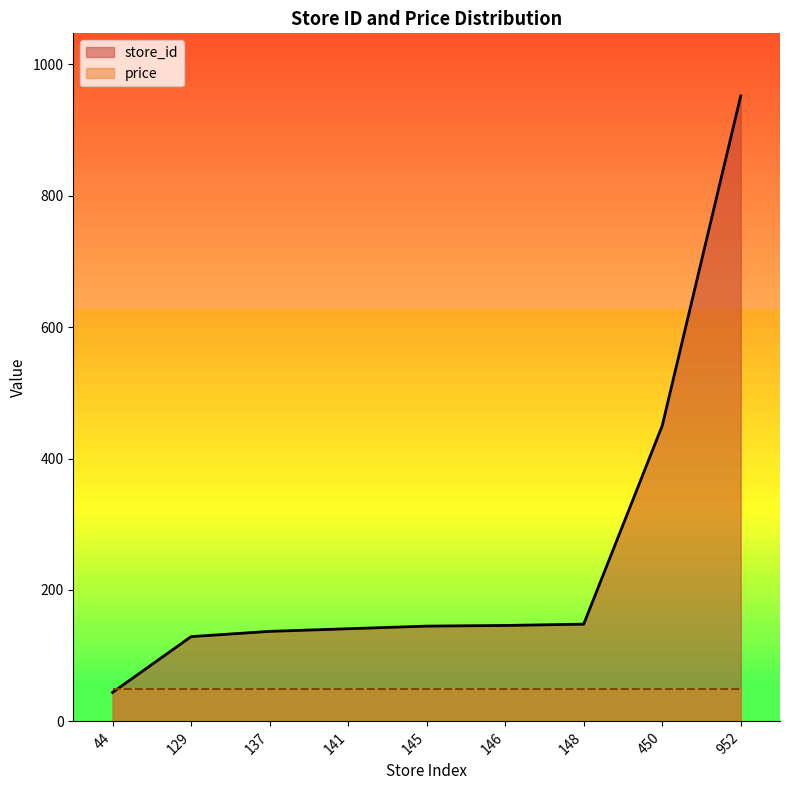

Reading left to right, what are all the values shown in this chart?

44=44	129=129	137=137	141=141	145=145	146=146	148=148	450=450	952=952